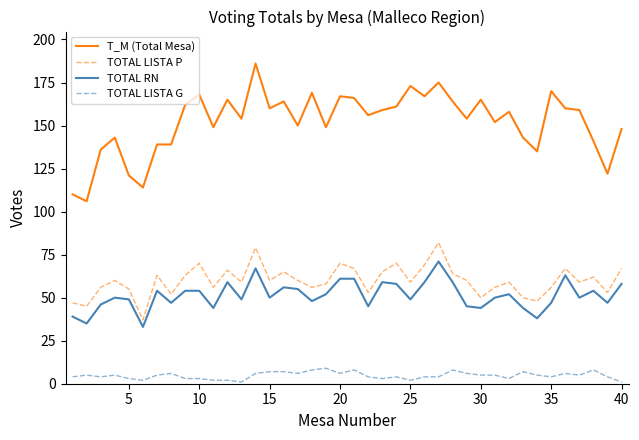

True or false: TOTAL LISTA G and T_M (Total Mesa) cross at least once.

False